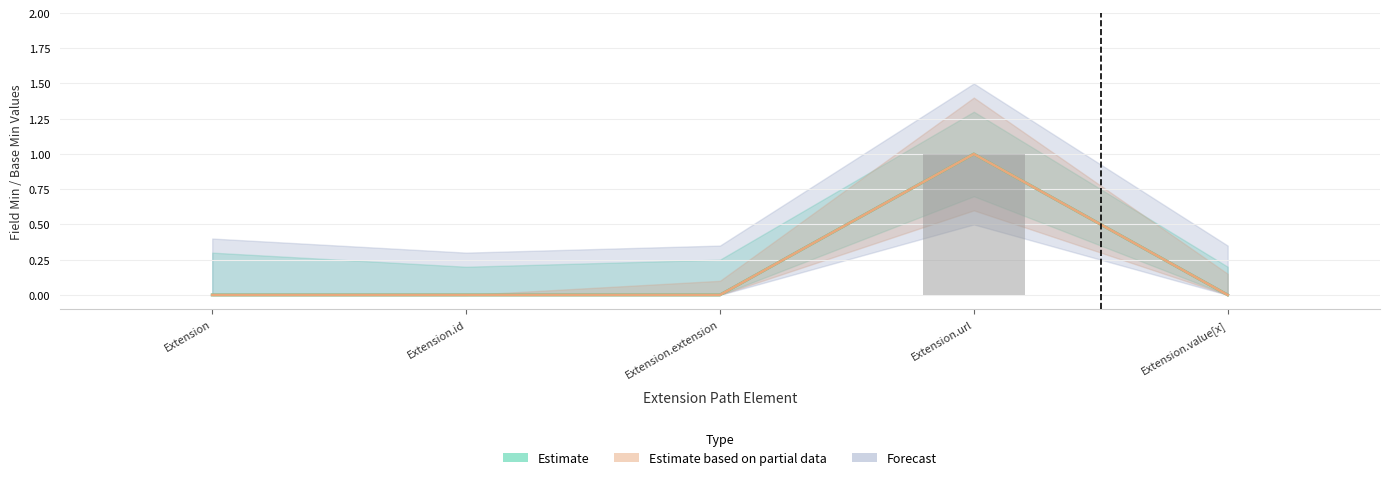

Reading left to right, list all the values displayed in this chart.

Min: Extension=0	Extension.id=0	Extension.extension=0	Extension.url=1	Extension.value[x]=0
Base Min: Extension=0	Extension.id=0	Extension.extension=0	Extension.url=1	Extension.value[x]=0